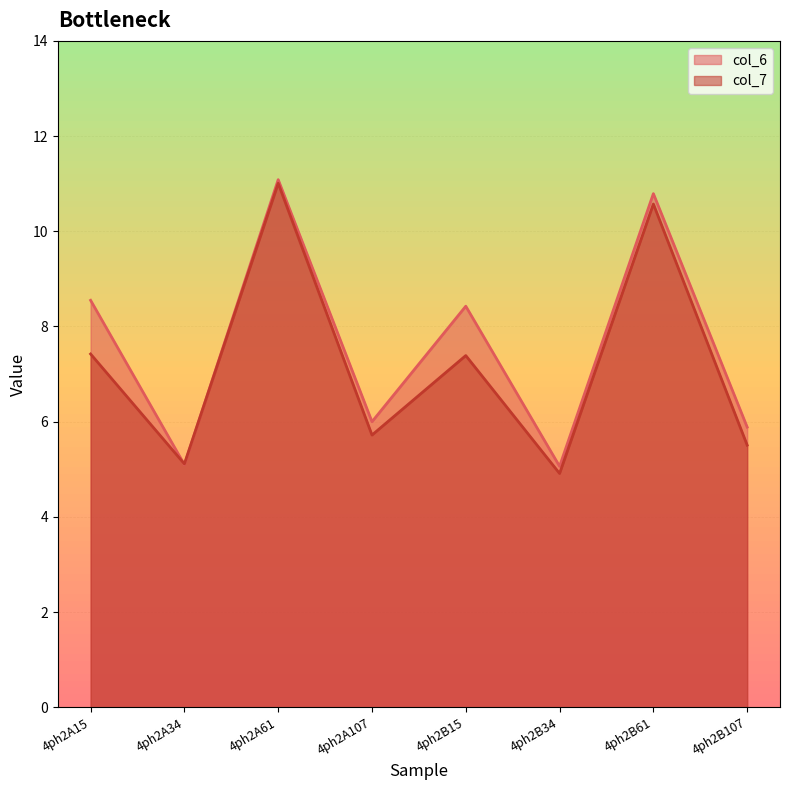

At how many categories does at least one series exceed 6?

4